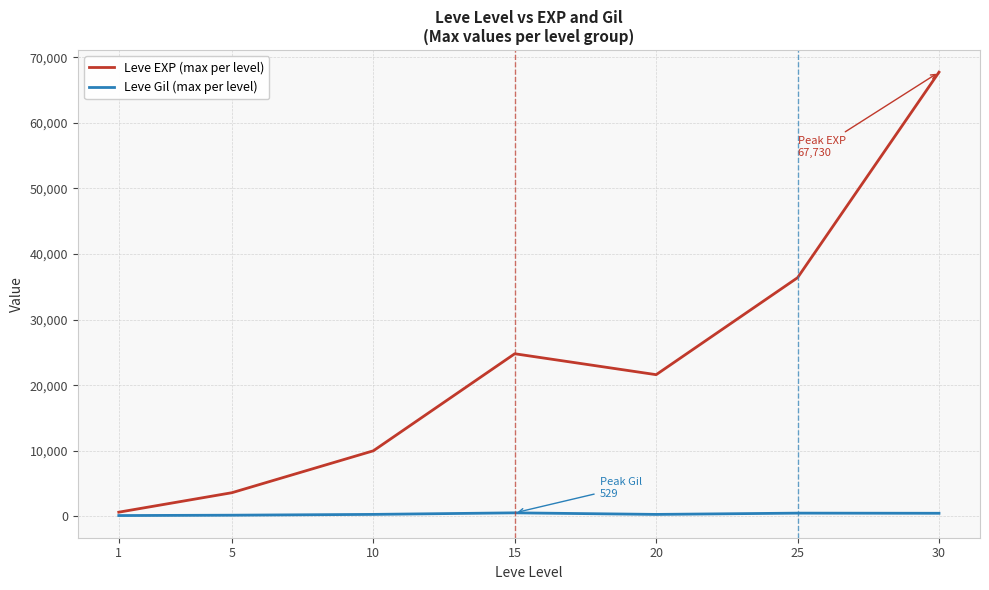

List the series in order of their peak value, lowest first.

Leve Gil (max per level), Leve EXP (max per level)